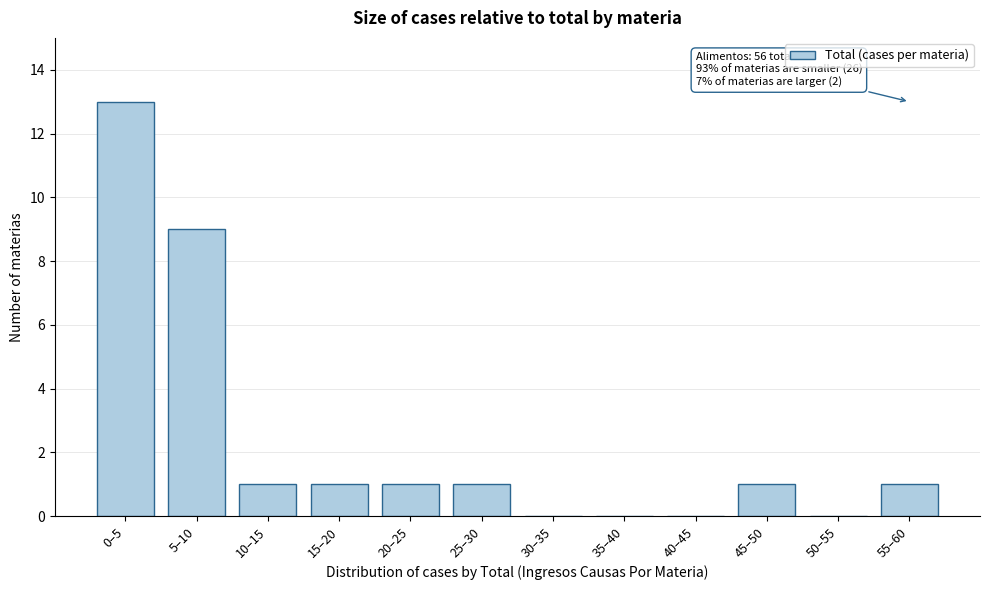

Reading right to left, list all the values displayed in this chart.

55–60=1	50–55=0	45–50=1	40–45=0	35–40=0	30–35=0	25–30=1	20–25=1	15–20=1	10–15=1	5–10=9	0–5=13